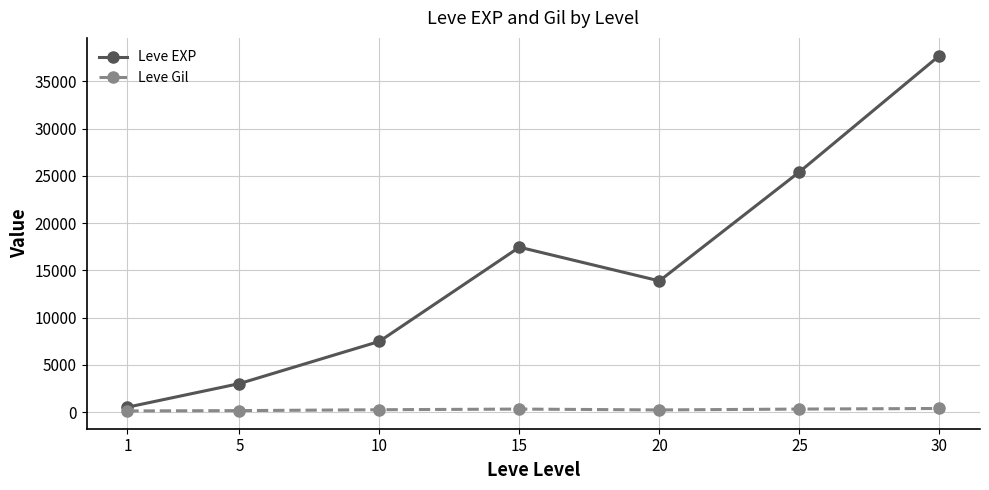

True or false: Leve Gil and Leve EXP cross at least once.

False